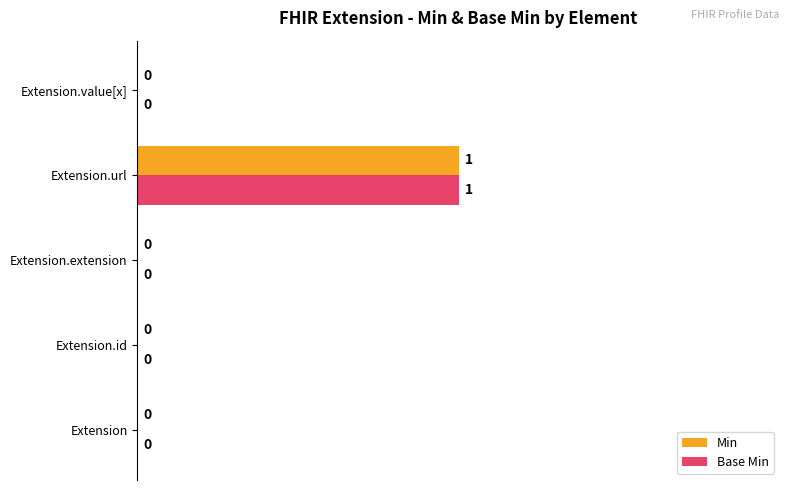

How many Min values are between 0 and 1?

5